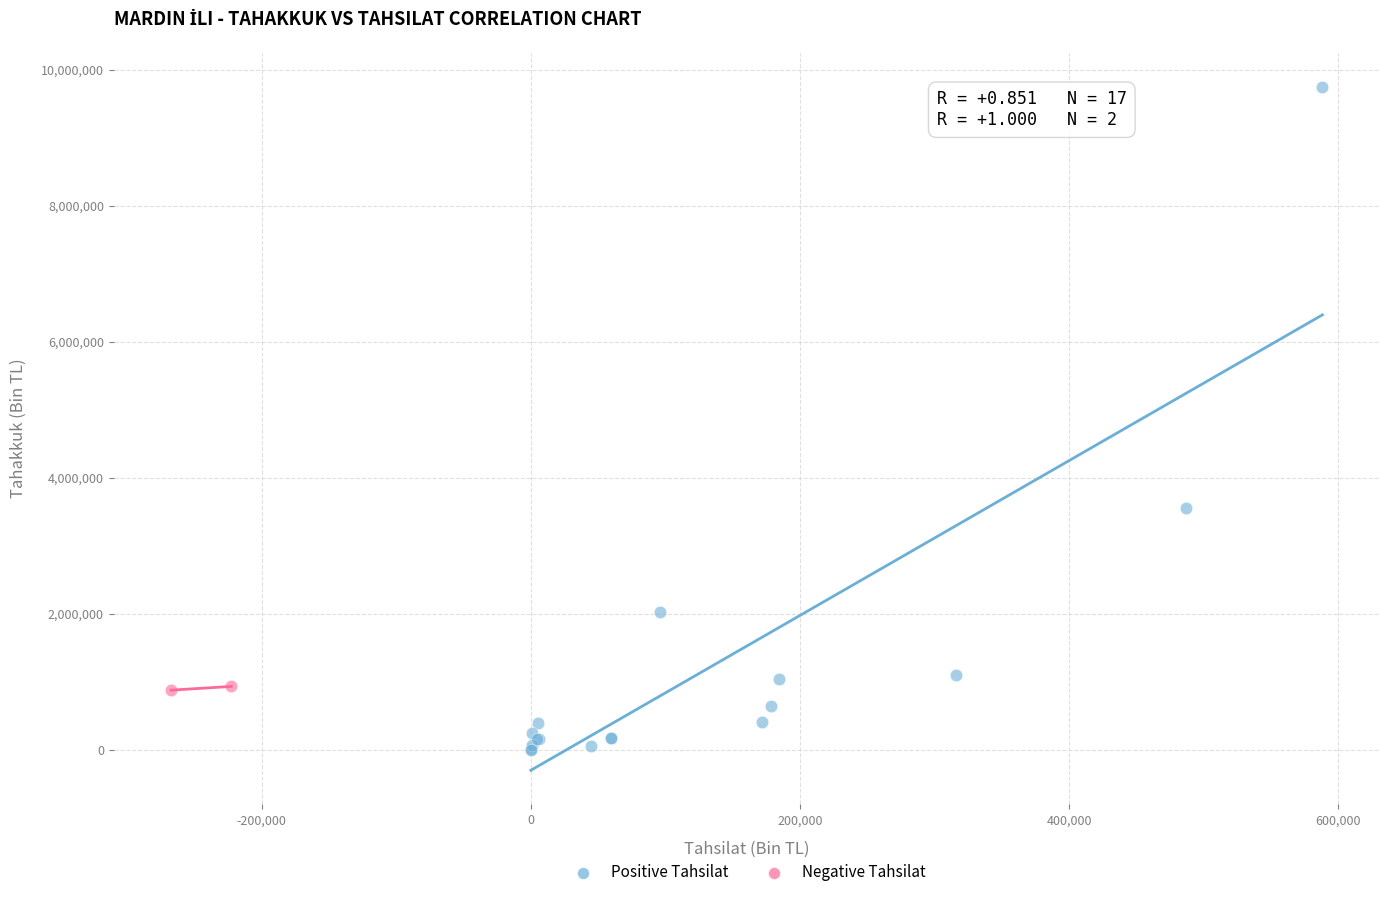

Which series reaches the maximum Y coordinate?

Positive Tahsilat